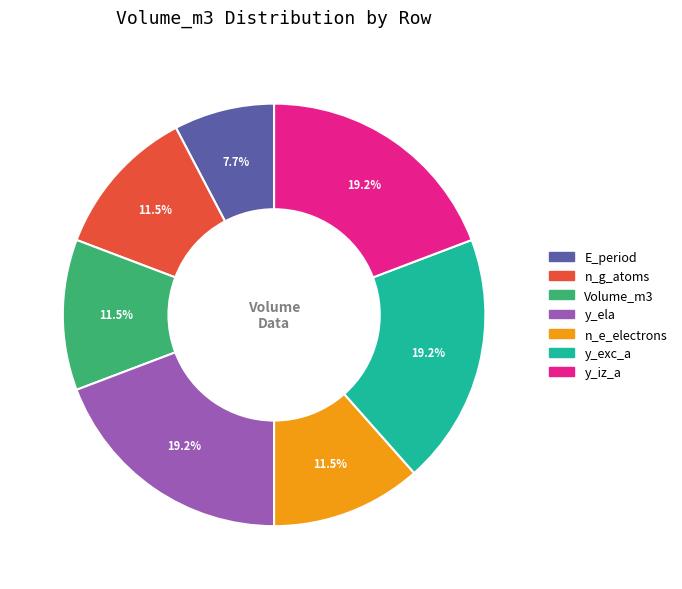

Is there any slice that represents more than half of the pie?

No